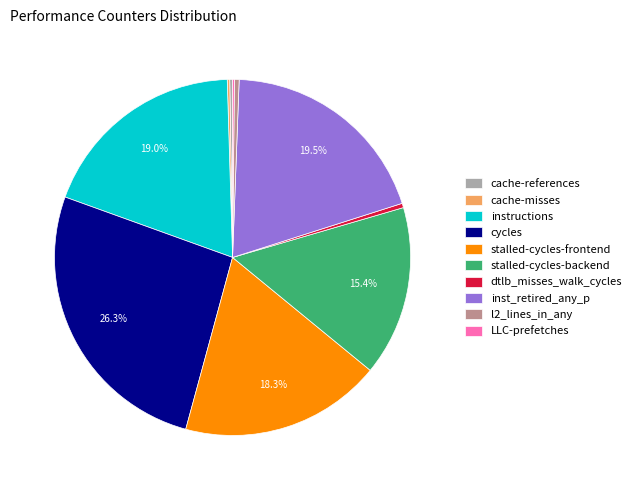

To the nearest percent, what is the difference between the largest and smallest slice percentages?

26%